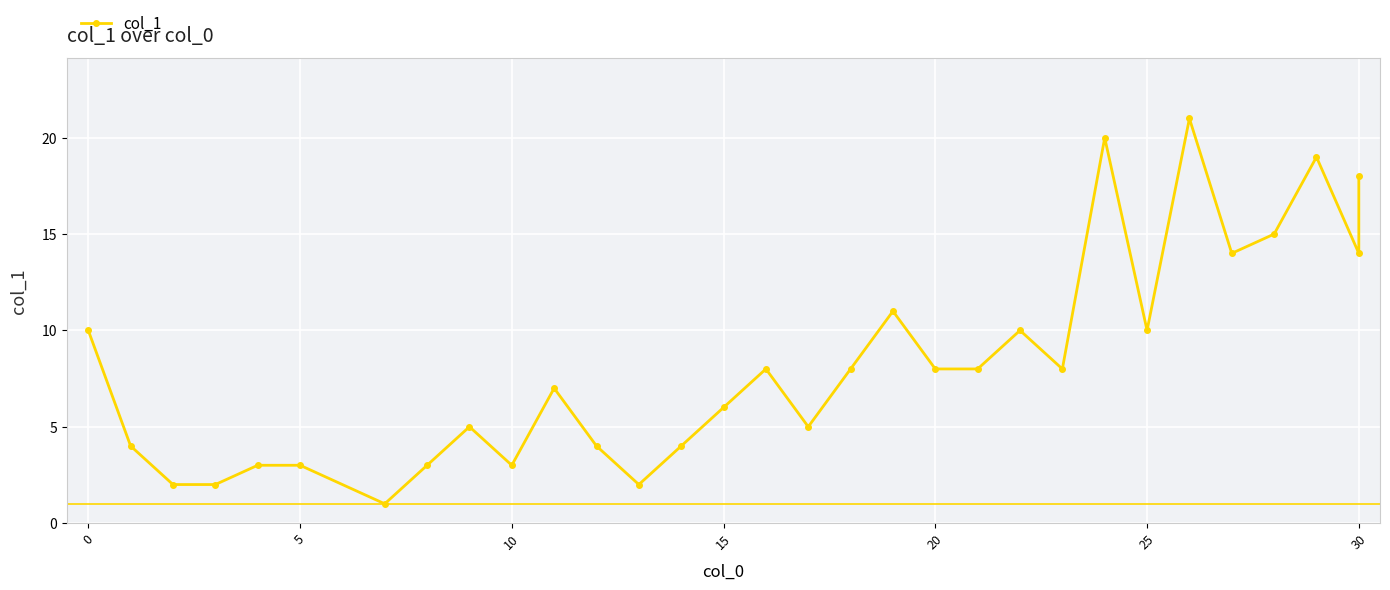

How many lines are shown in the chart?

1